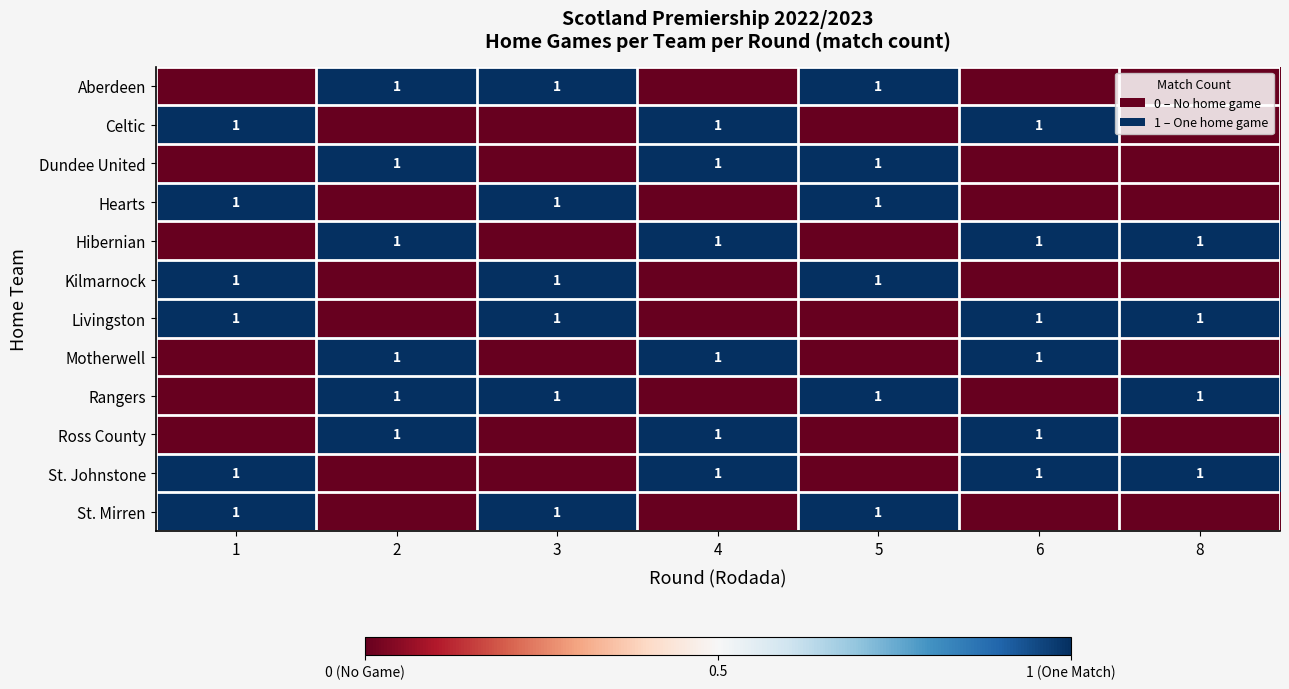

Which has a higher value, 8 or 5?

5